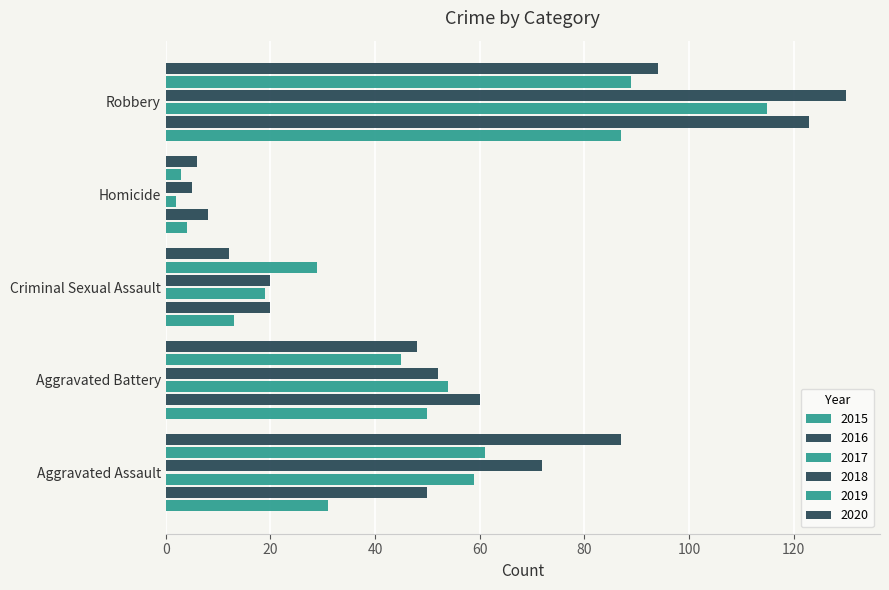

How many values in the 2017 series are below 54?

2